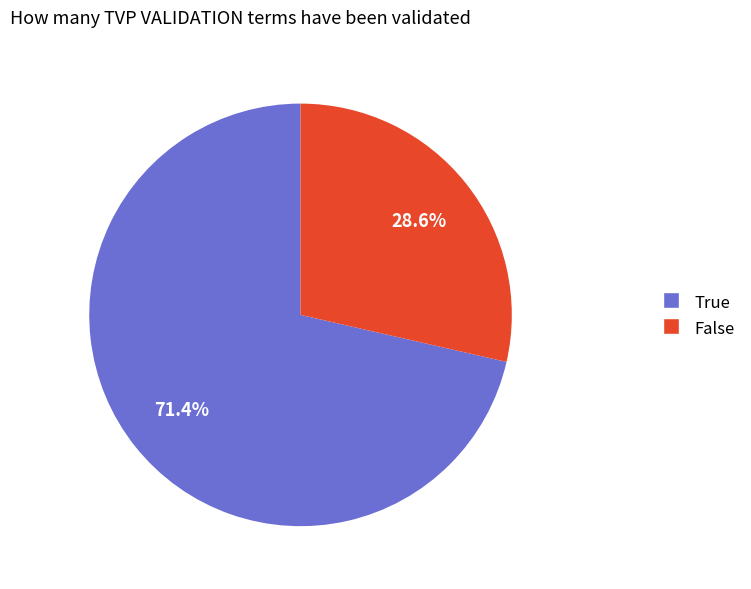

To the nearest percent, what is the difference between the largest and smallest slice percentages?

43%